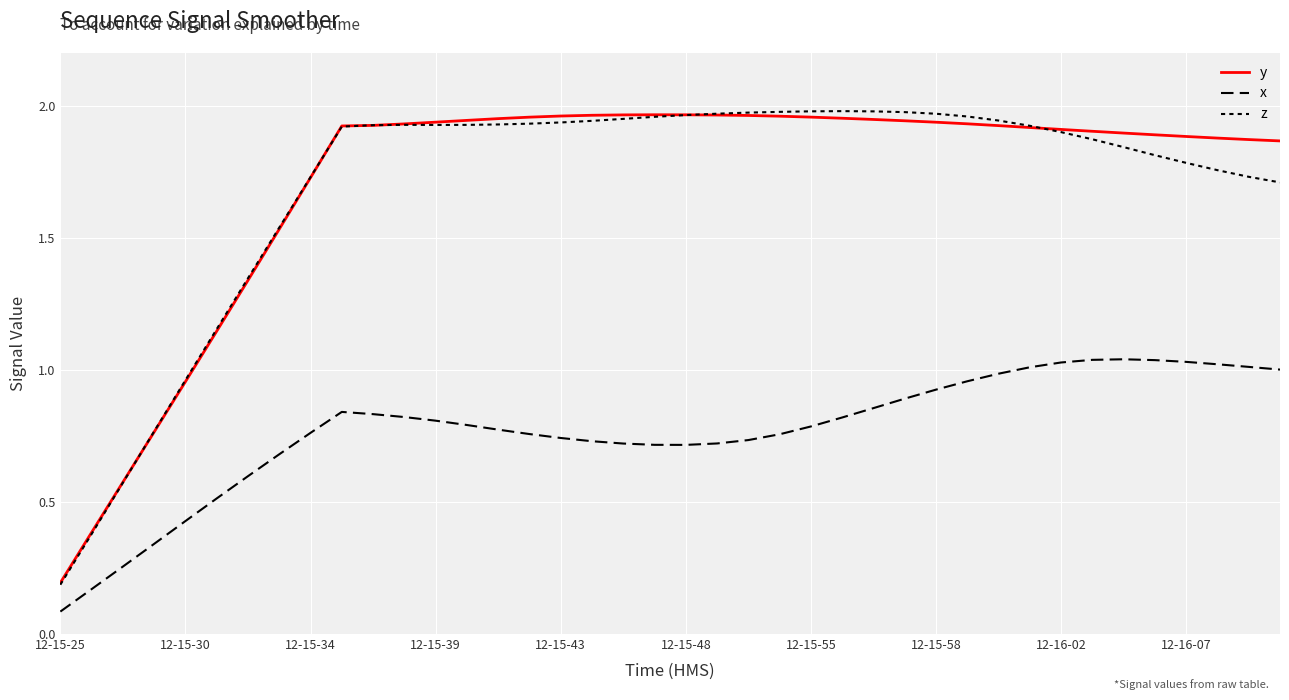

True or false: x and y intersect in this chart.

False